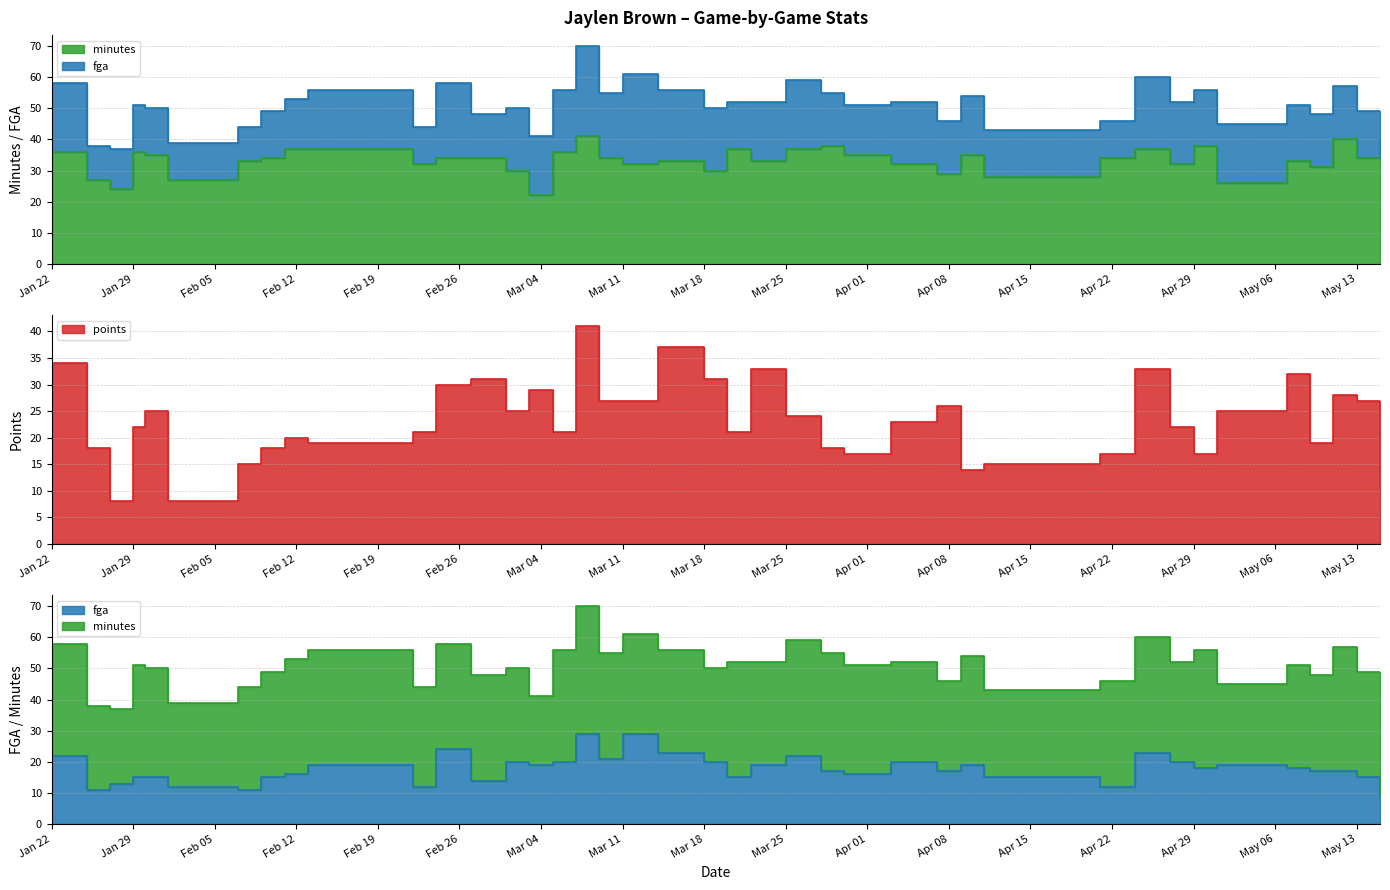

True or false: minutes has more than 2 points higher than both neighbors.

True